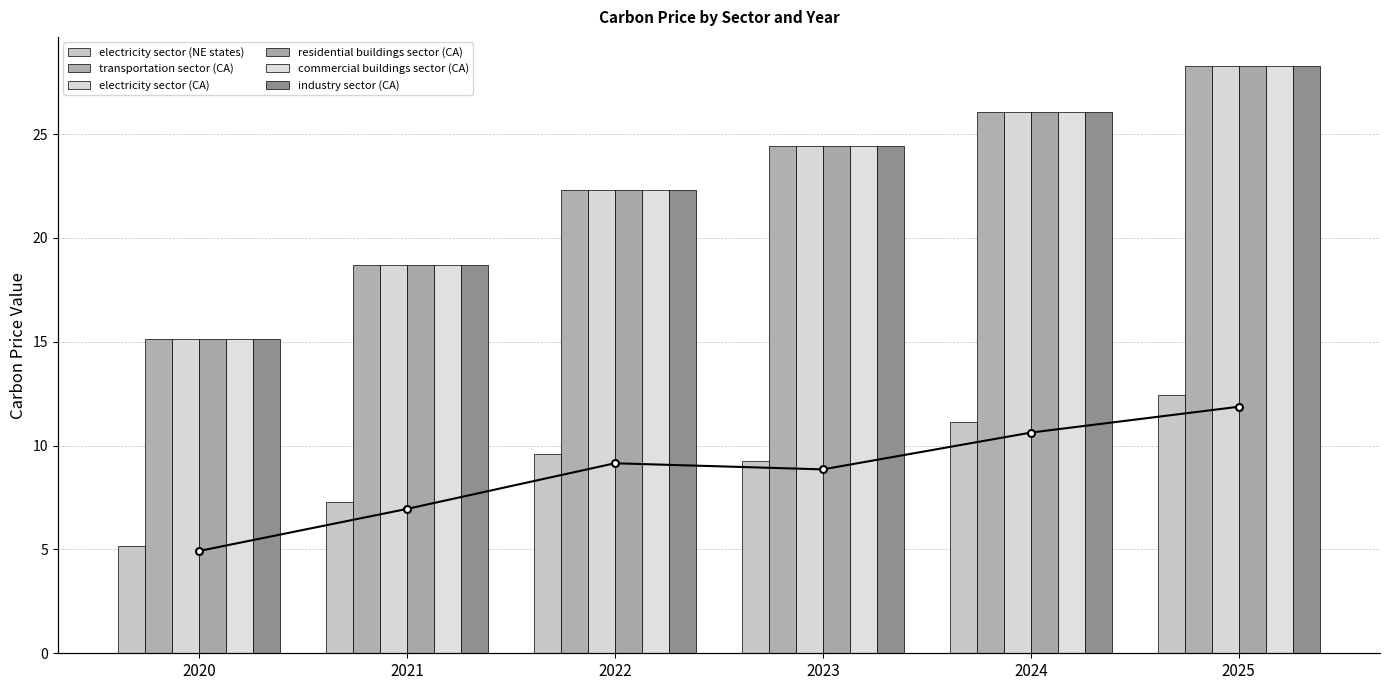

Which series has the largest range (max minus min)?

transportation sector (CA)